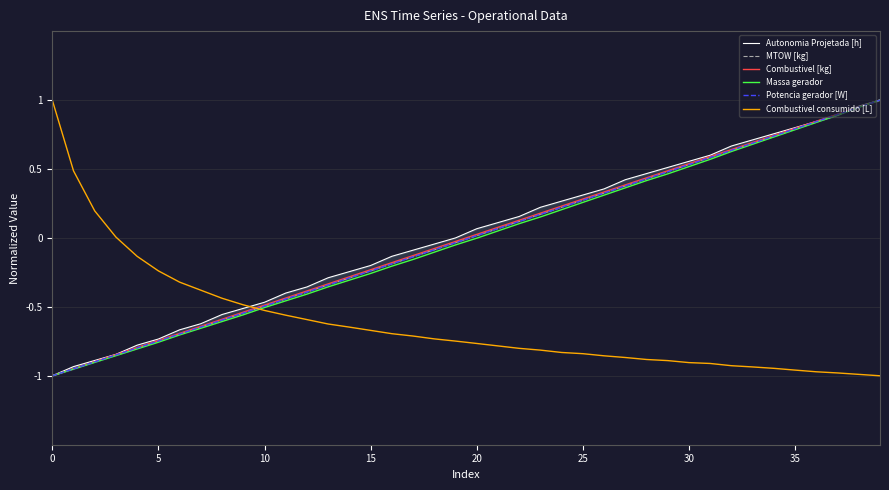

True or false: Combustivel consumido [L] has a value of -0.7 at 15.

True